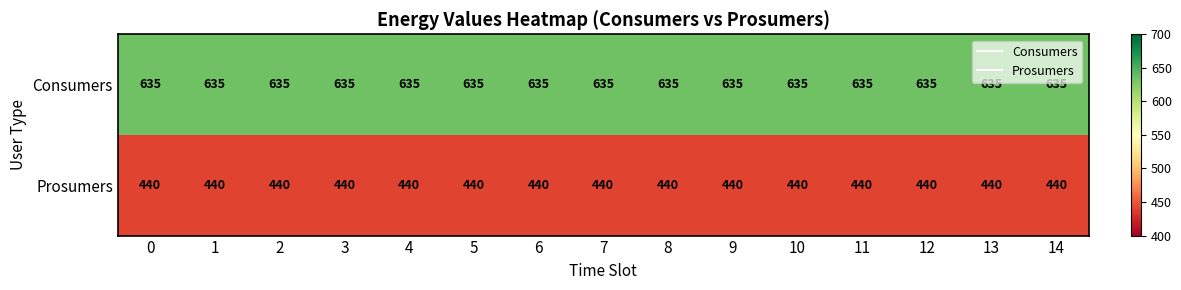

What value does the Prosumers series have at 4?

440